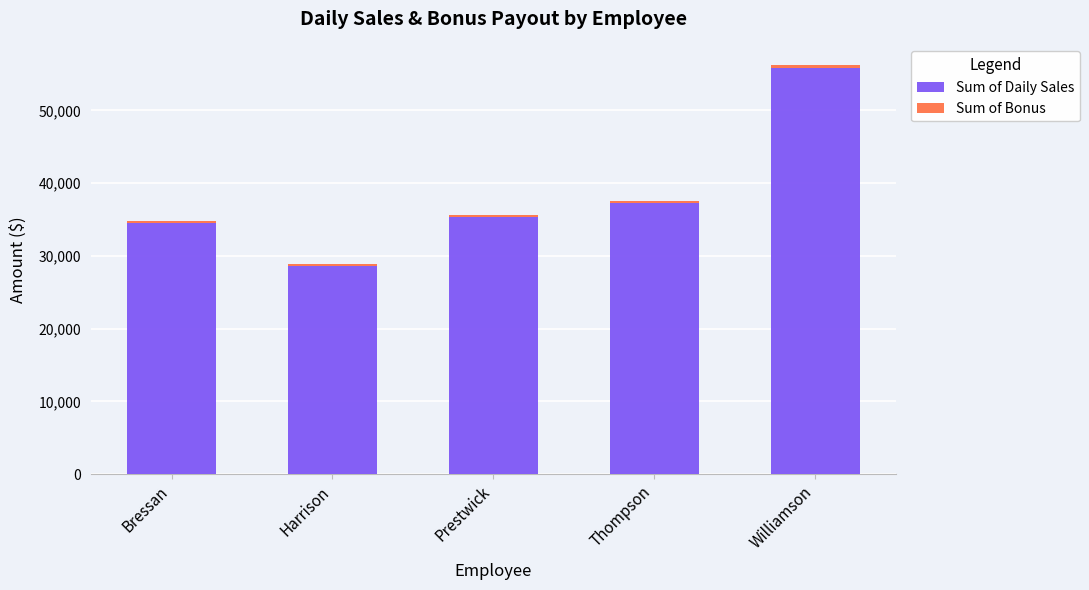

At which category is the sum across all series the highest?

Williamson